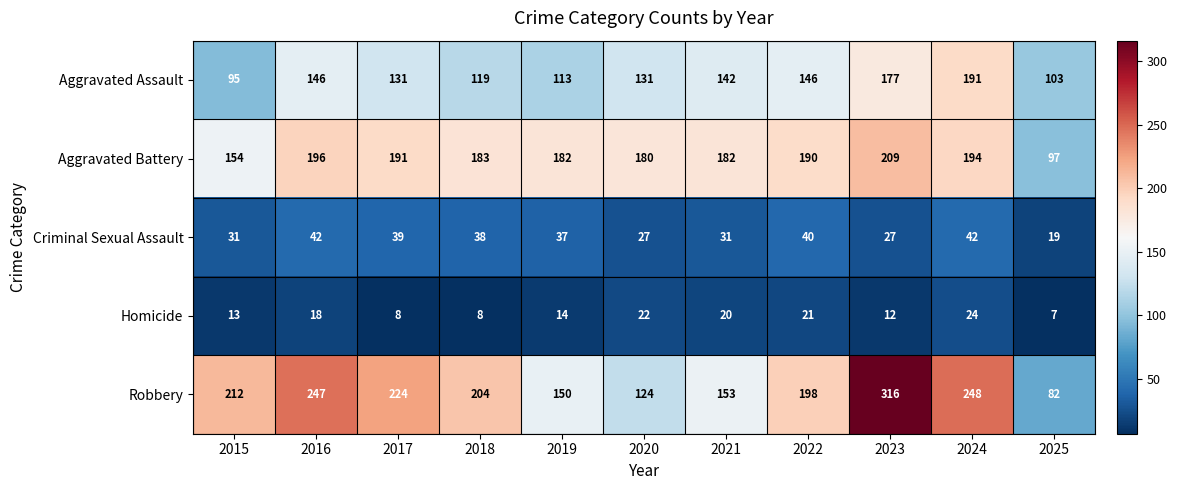

What is the greatest value displayed?

316